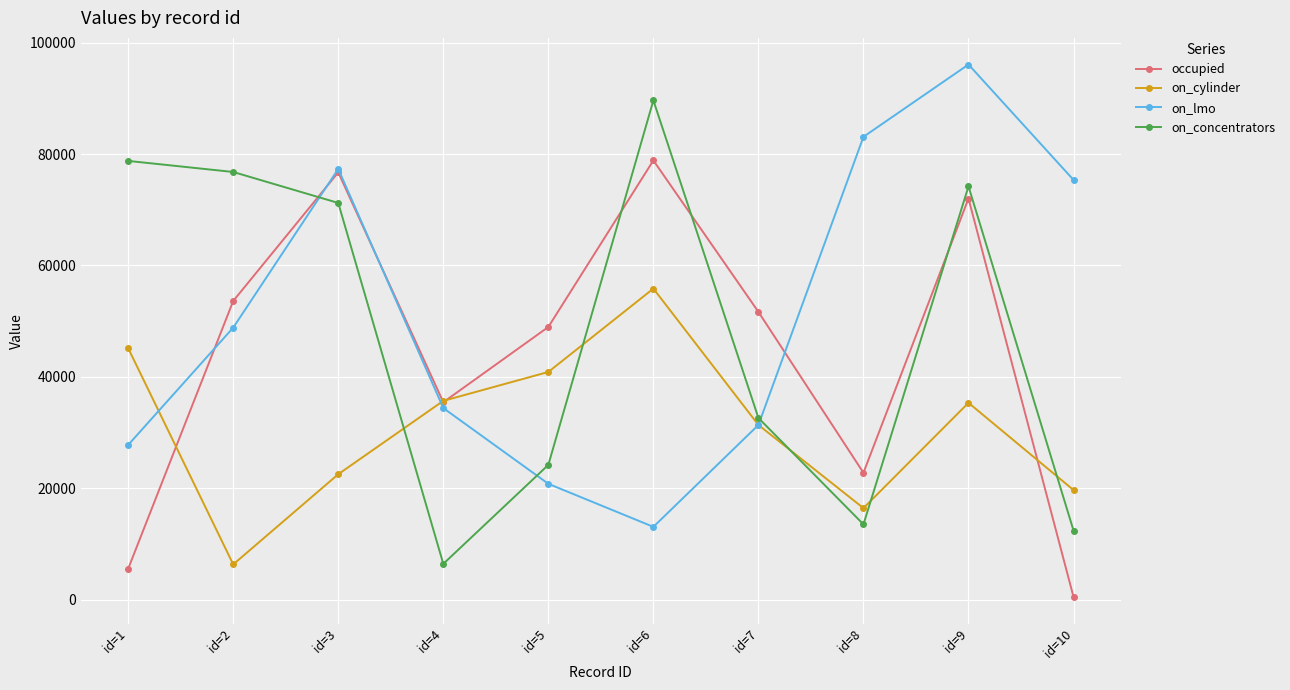

The value of on_concentrators at id=4 is 6402. True or false?

True